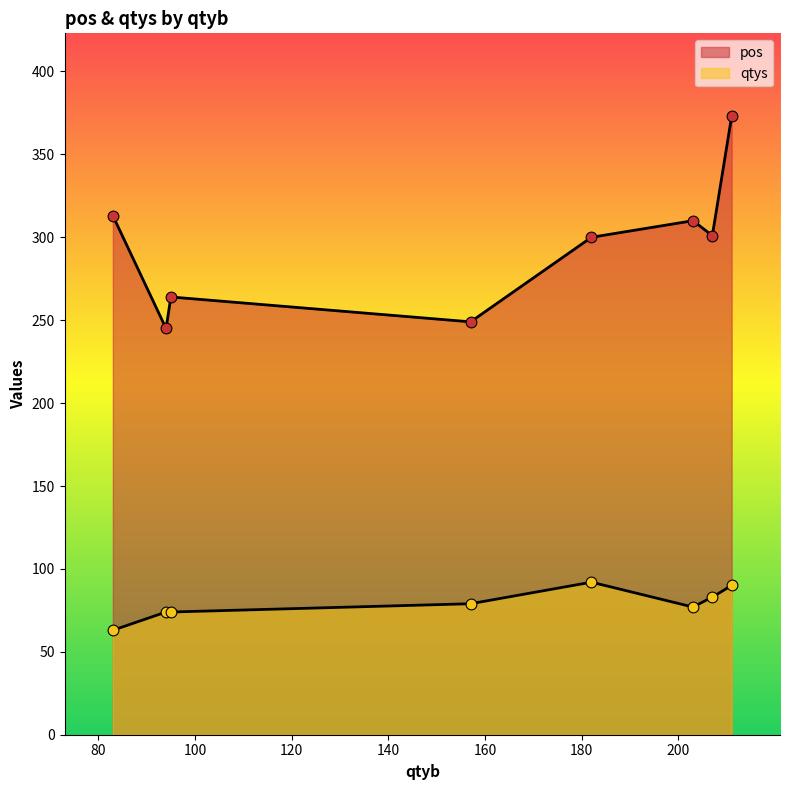

At how many categories does at least one series exceed 132?

8